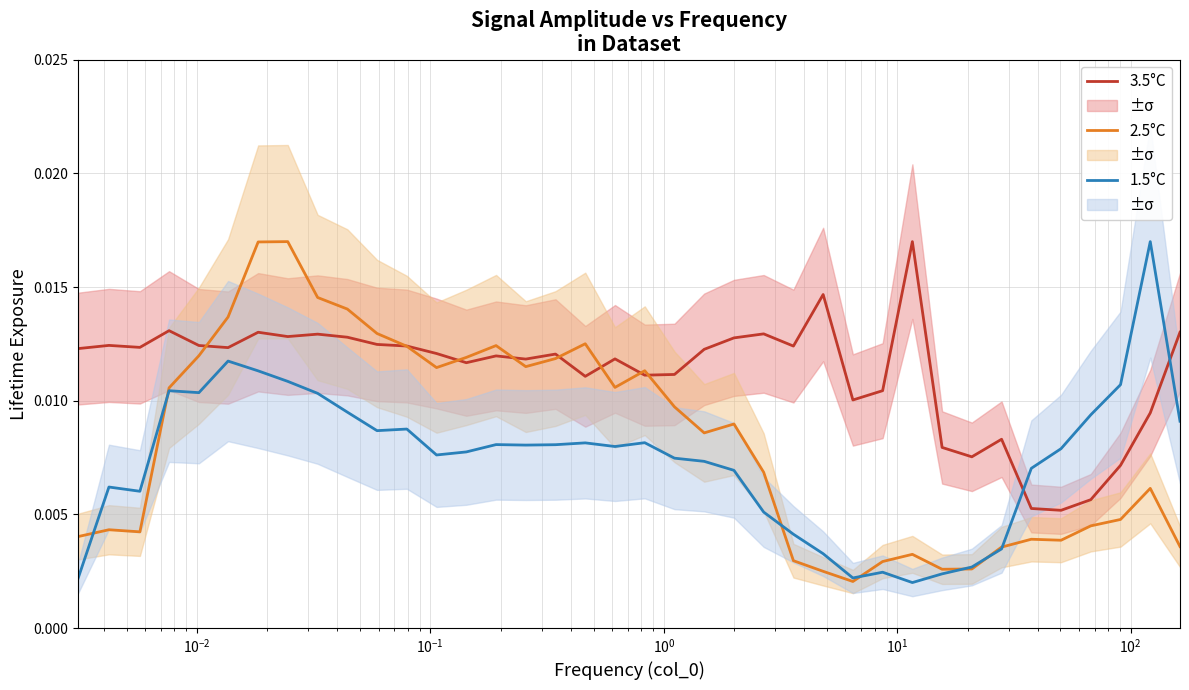

True or false: 3.5°C and 1.5°C intersect in this chart.

True